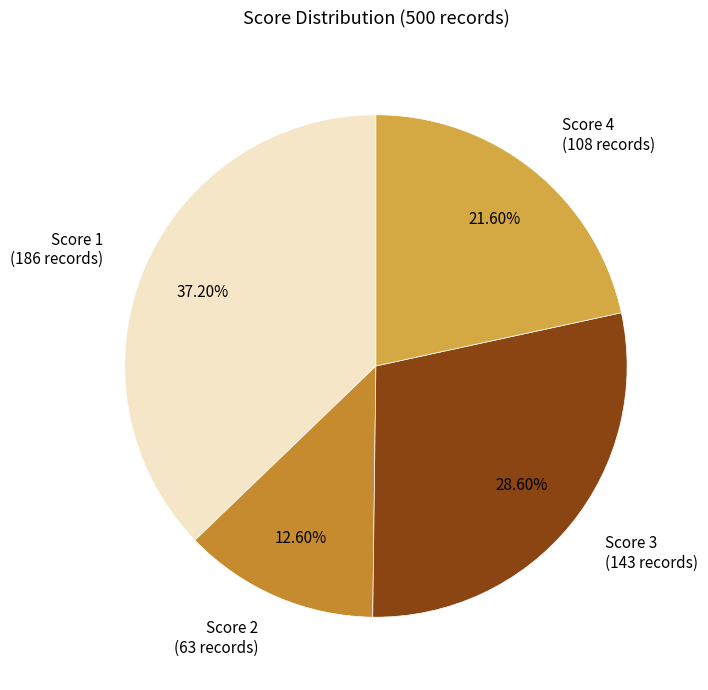

Count the number of slices in the pie.

4